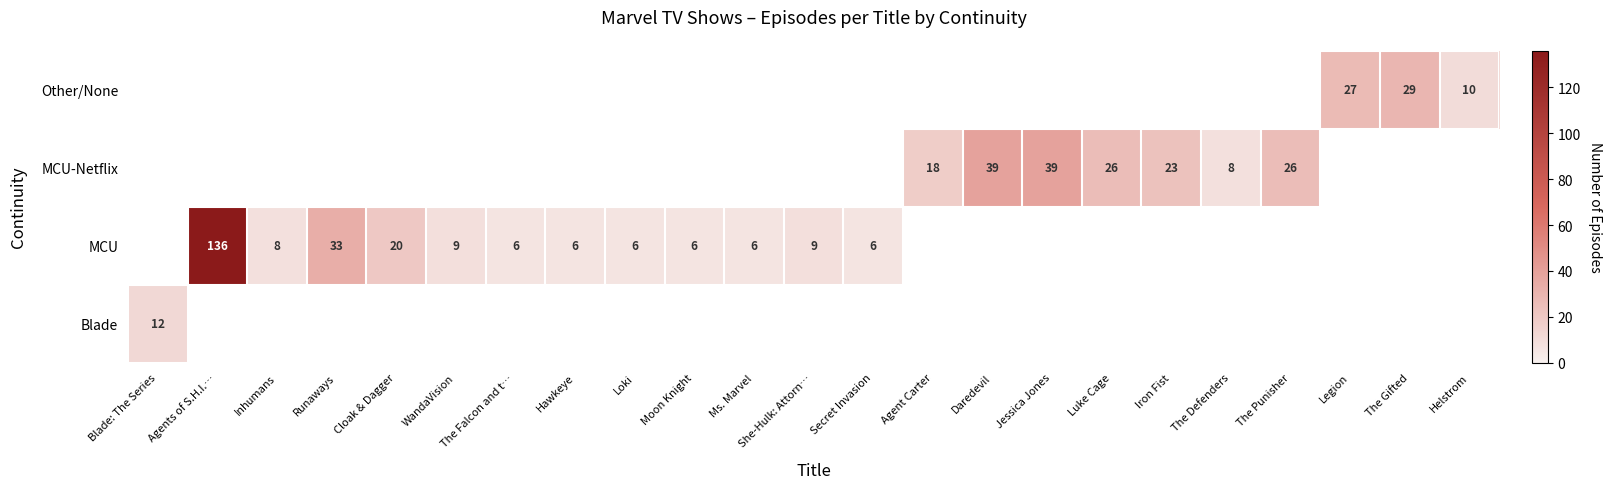

The Other/None series shows 29 at The Gifted. True or false?

True